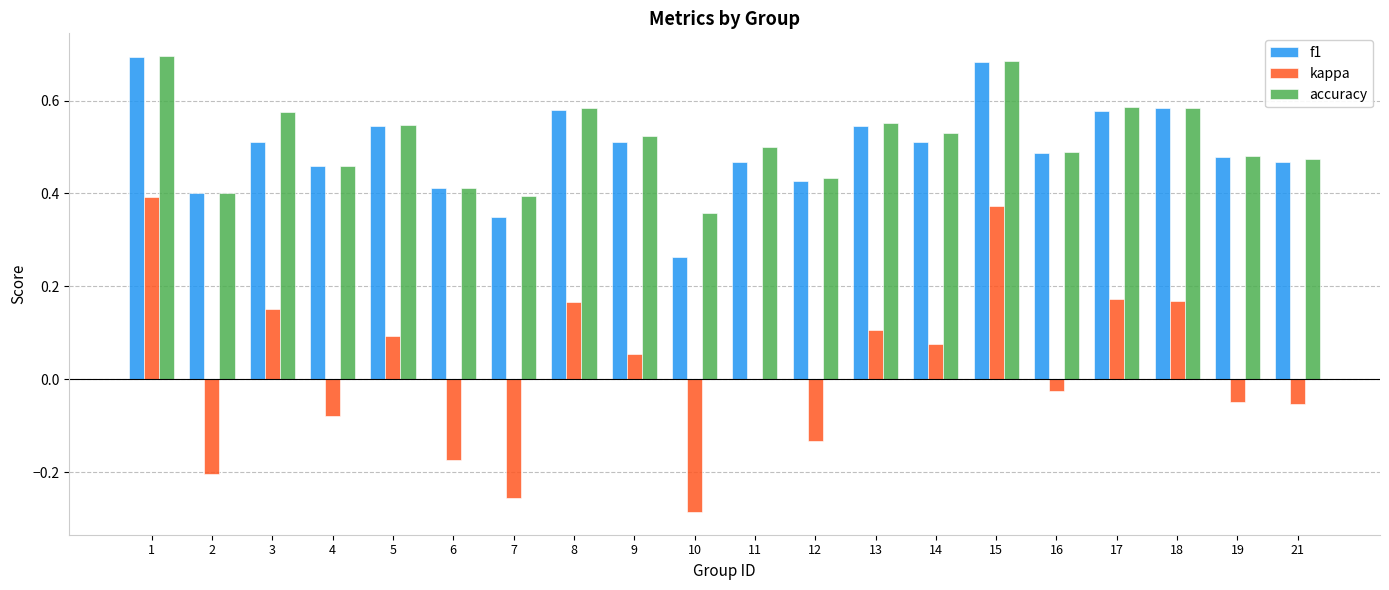

What is the sum of the f1 values at 13 and 21?

1.0